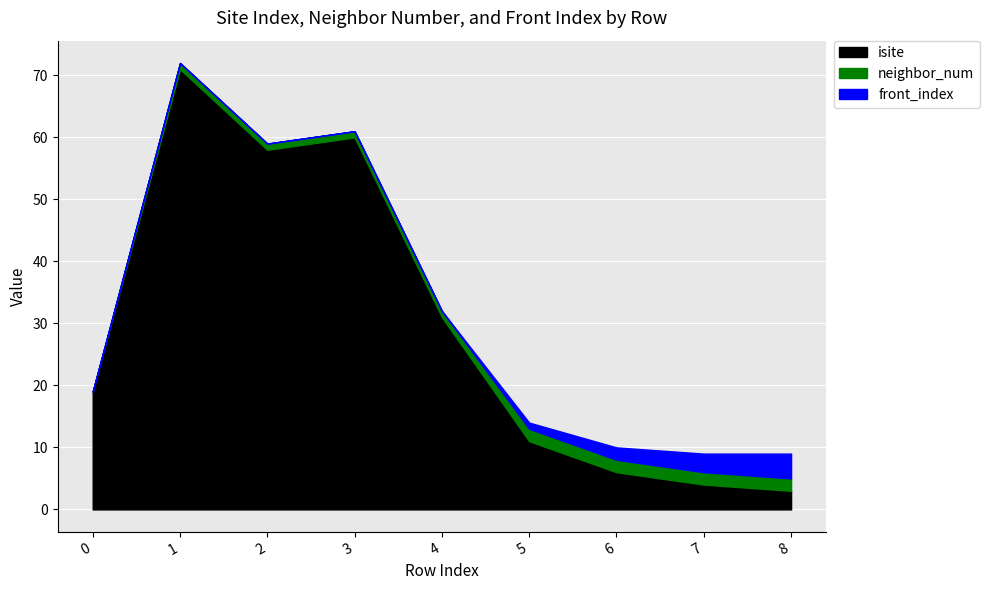

Count the number of data series in this chart.

3